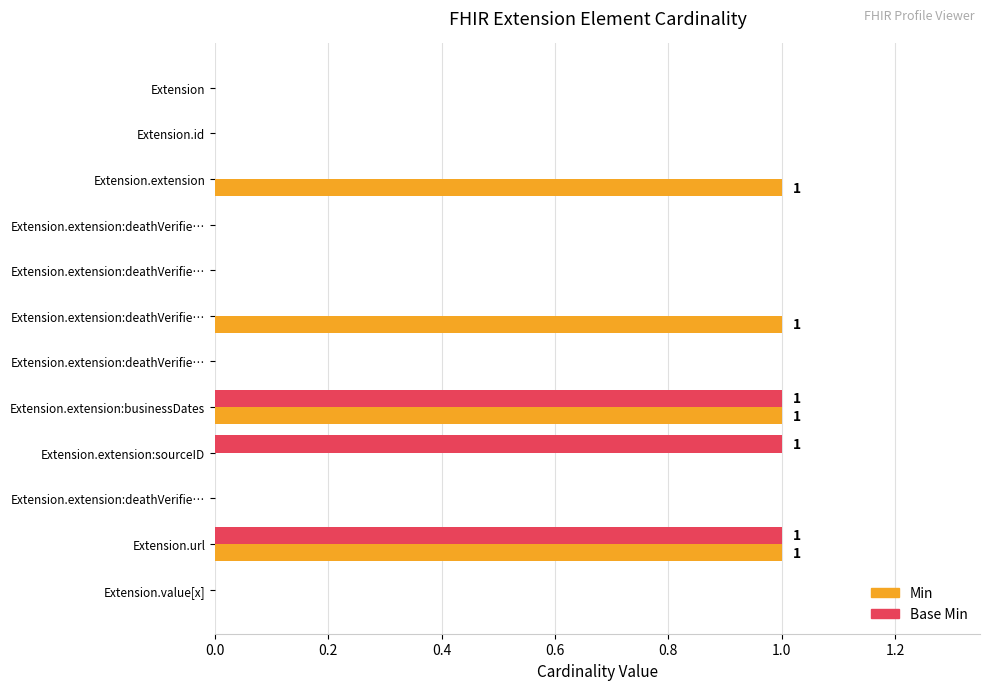

Reading left to right, extract all data points from this chart.

Min: 0	0	1	0	0	1	0	1	0	0	1	0
Base Min: 0	0	0	0	0	0	0	1	1	0	1	0